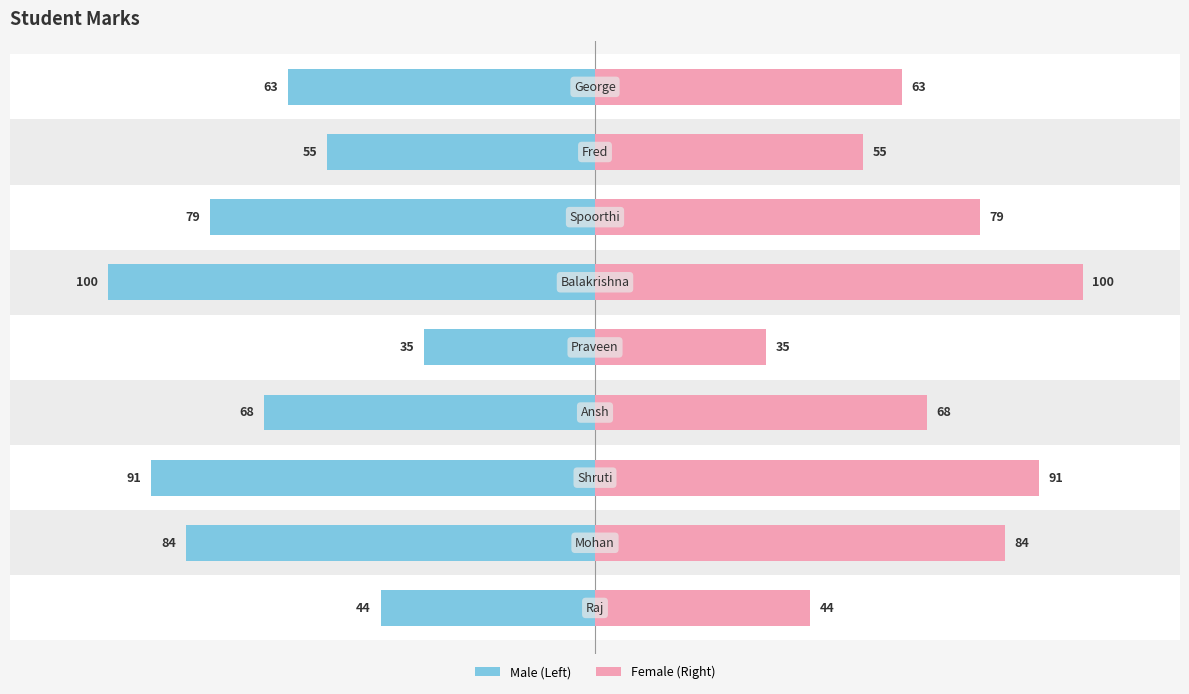

Are the bars horizontal?

Yes